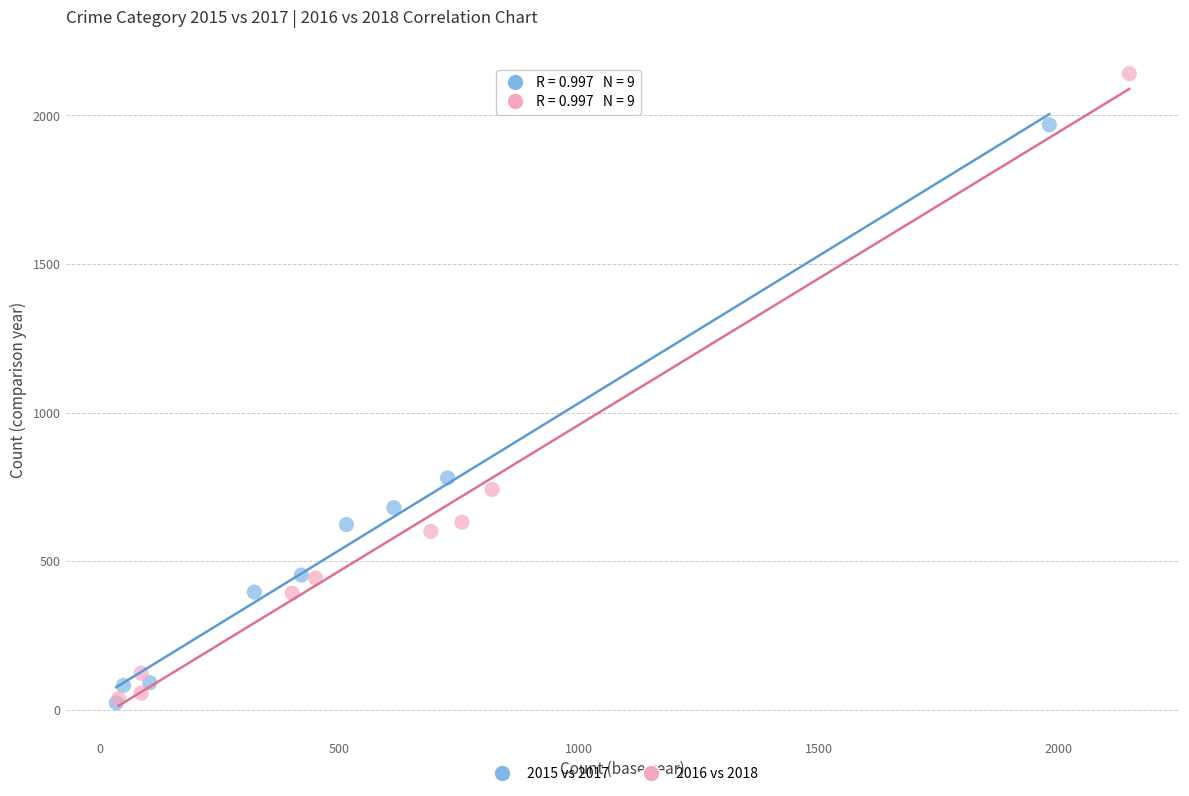

Which series has the largest Y range (max minus min)?

2016 vs 2018